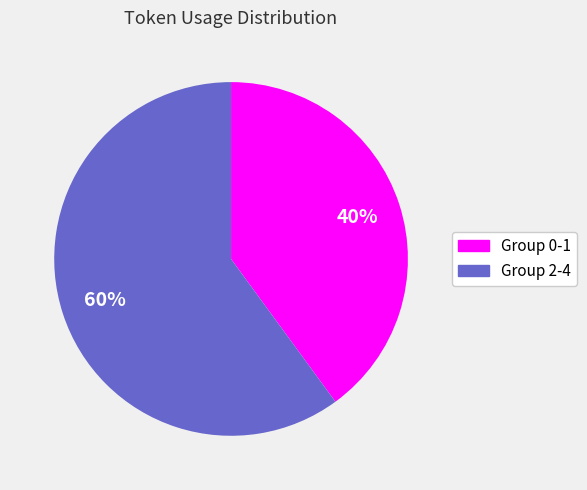

Is there a majority slice in this chart?

Yes